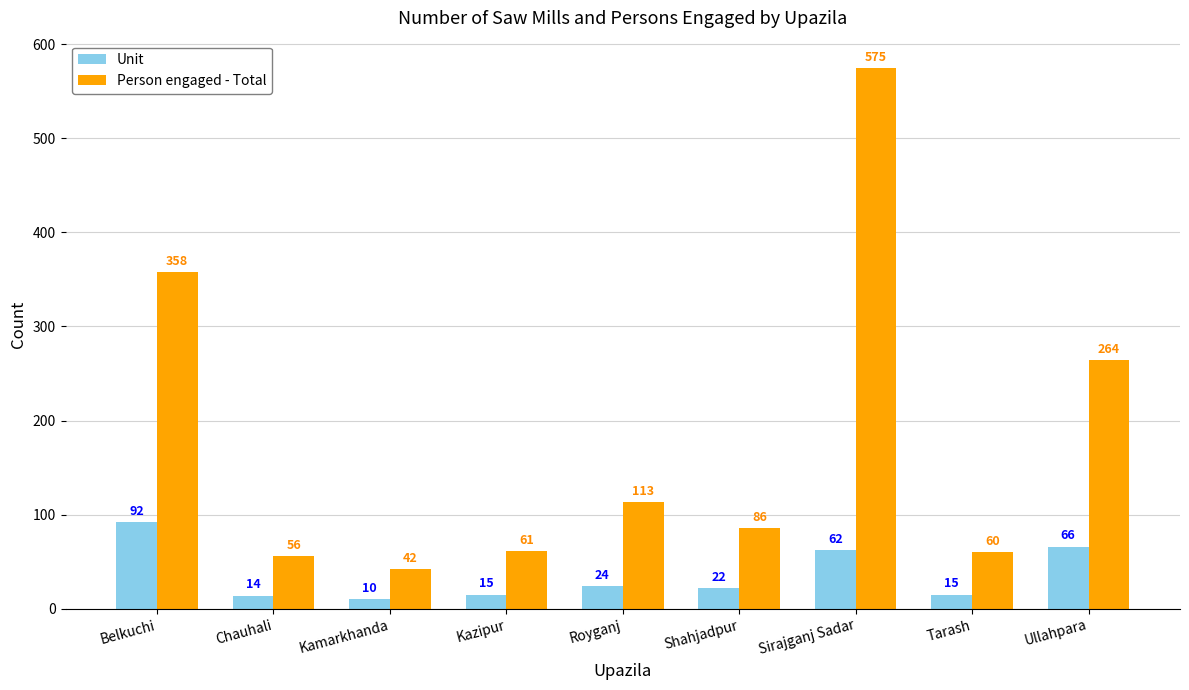

At which label does Unit reach its minimum?

Kamarkhanda